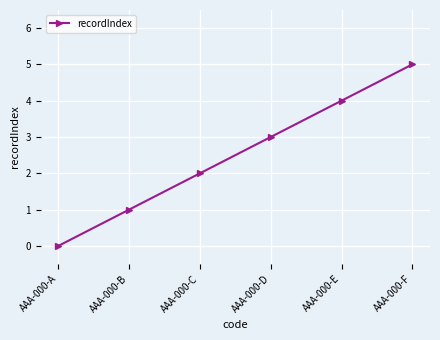

What is the difference between the second highest and minimum values?

4